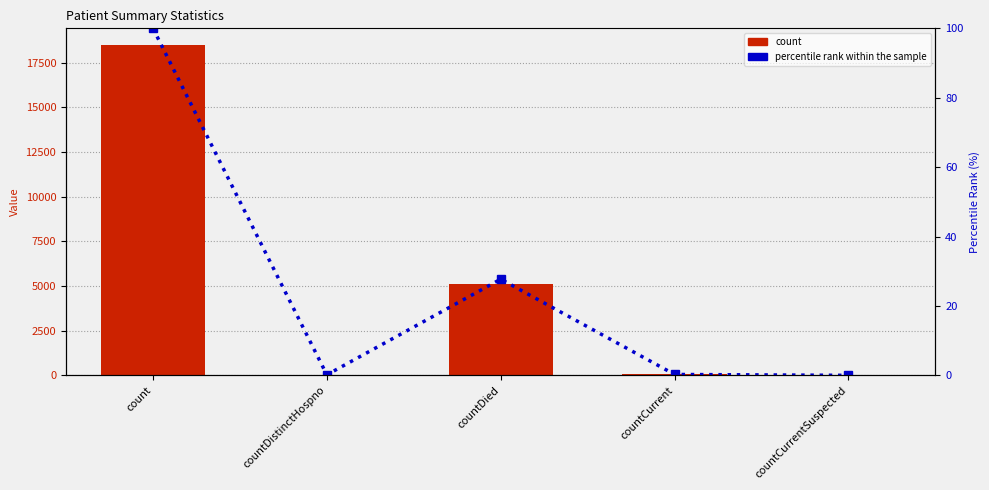

At how many categories does at least one series exceed 8068?

1